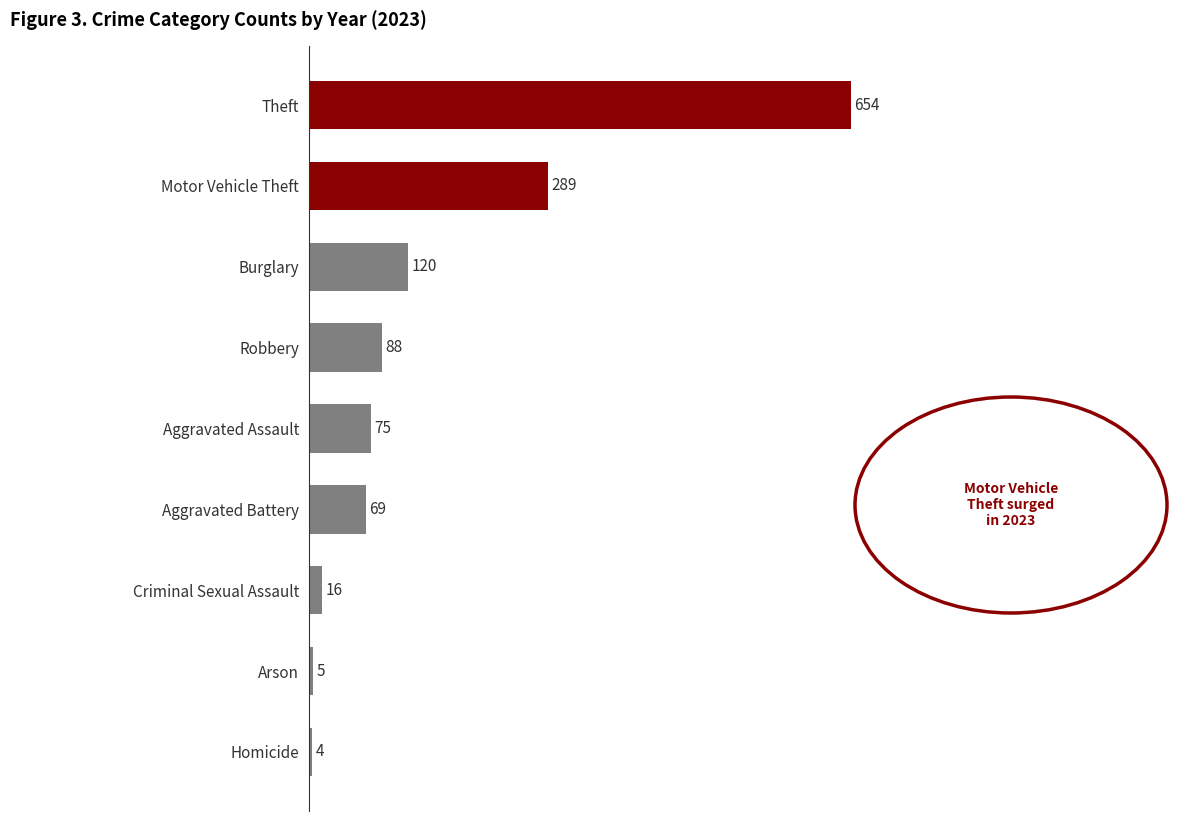

Rank the categories by value from highest to lowest.

Theft, Motor Vehicle Theft, Burglary, Robbery, Aggravated Assault, Aggravated Battery, Criminal Sexual Assault, Arson, Homicide